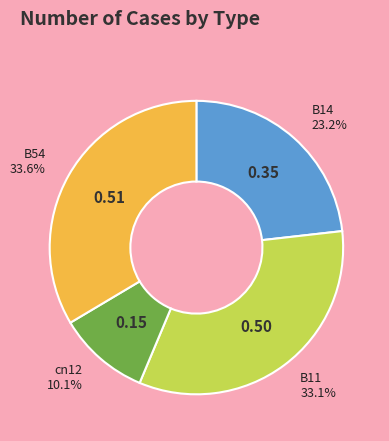

How many slices are in this pie chart?

4